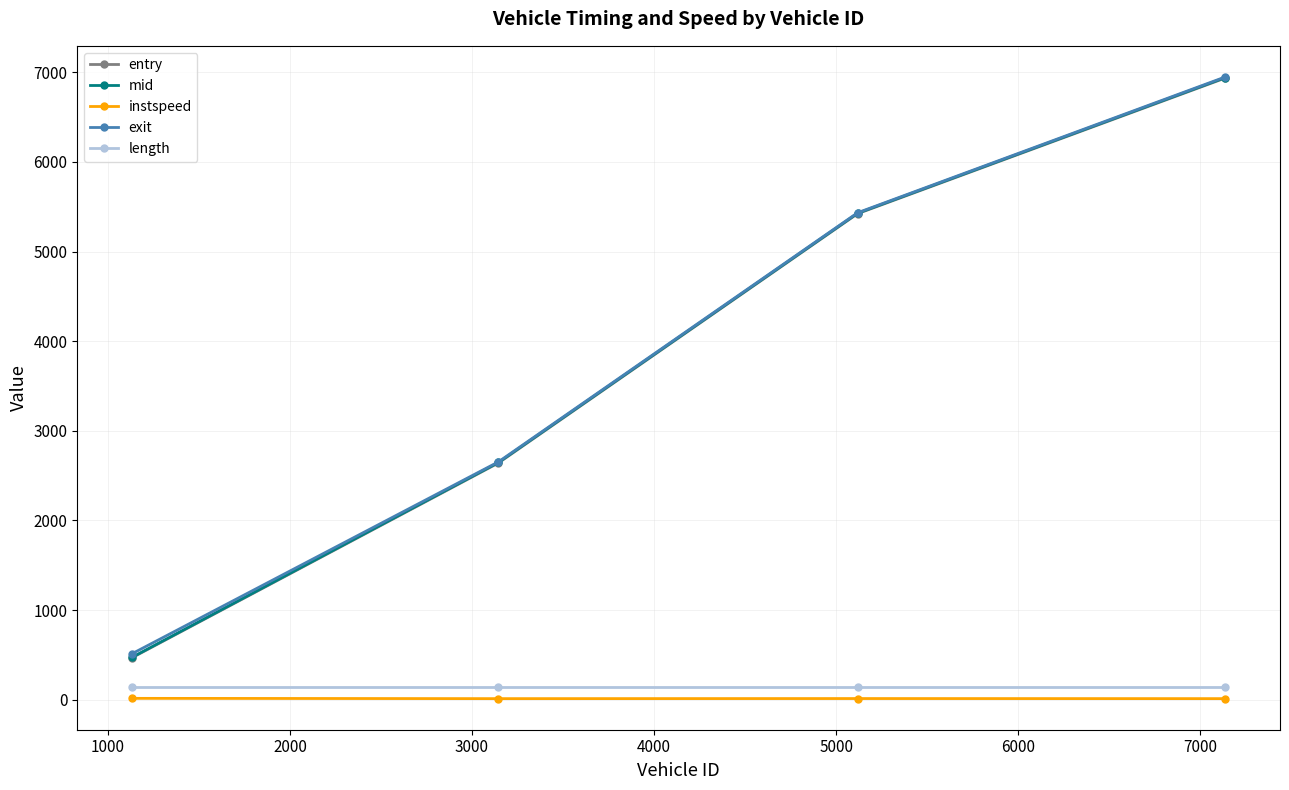

What is the highest value of the mid series?

6941.2